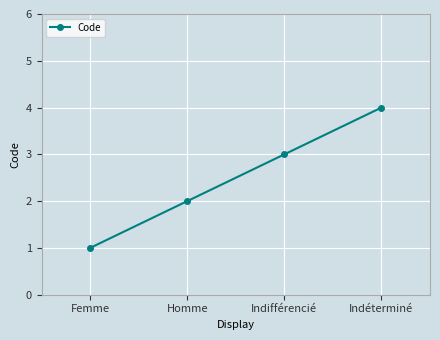

True or false: the data has more than 1 interior local peaks.

False